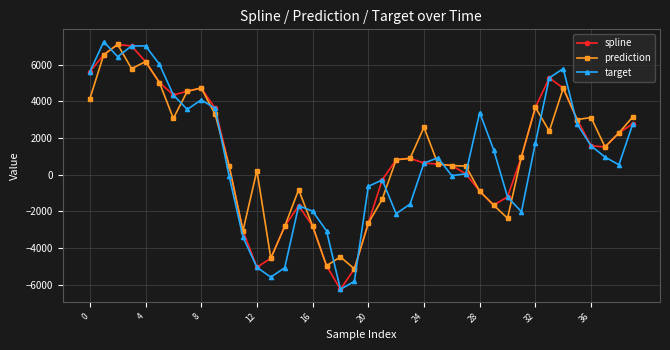

What is the minimum value for prediction?

-5136.9